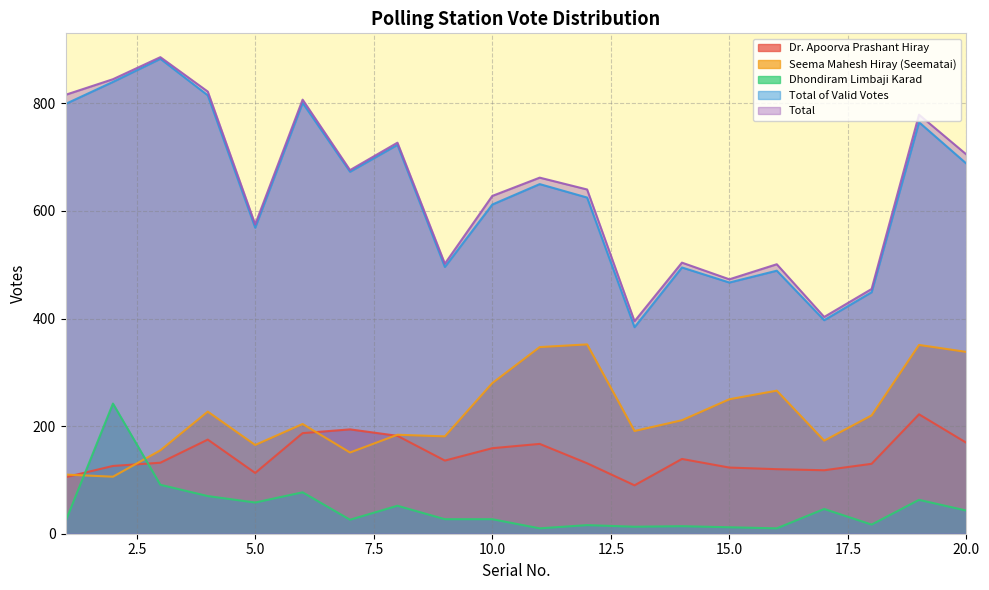

How many interior local peaks does the Total of Valid Votes series have?

7